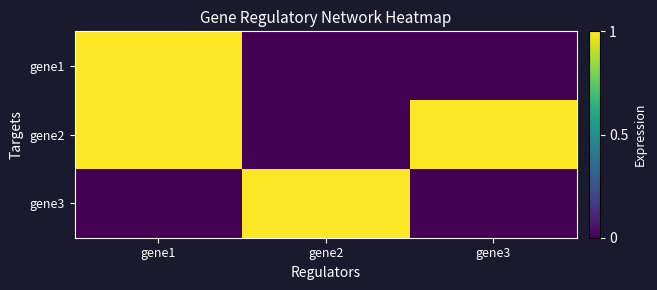

Reading right to left, what are all the values shown in this chart?

gene1: gene3=0	gene2=0	gene1=1
gene2: gene3=1	gene2=0	gene1=1
gene3: gene3=0	gene2=1	gene1=0